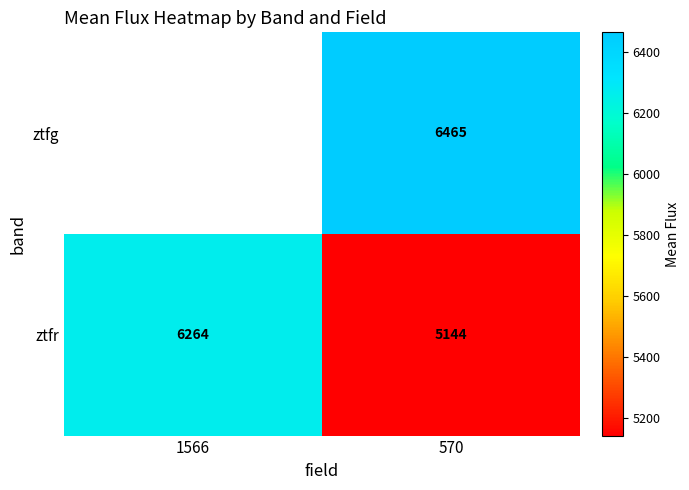

Is the value of ztfg at 570 greater than the value of ztfr at 570?

Yes